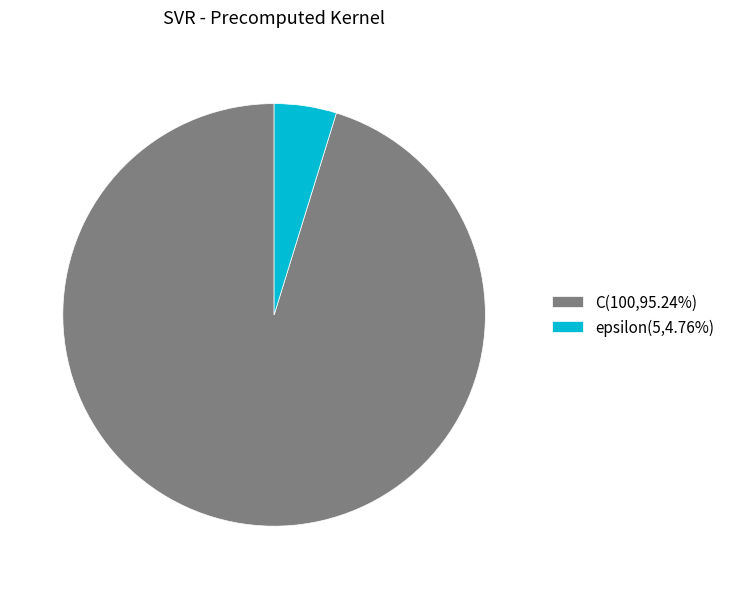

The epsilon slice represents 5% of the pie. True or false?

True